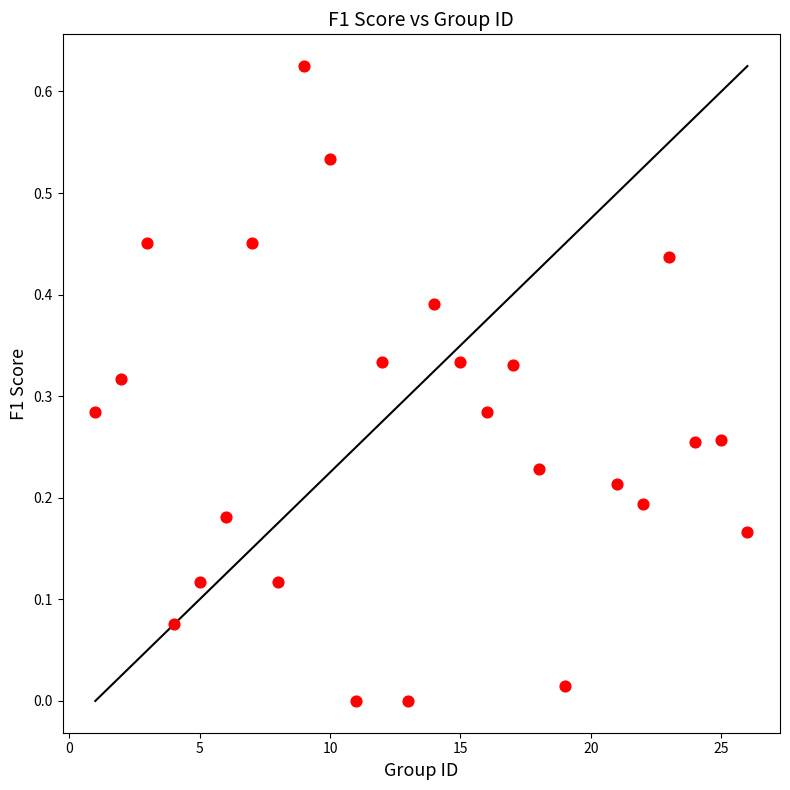

What is the range of X values (max minus min)?

25.0